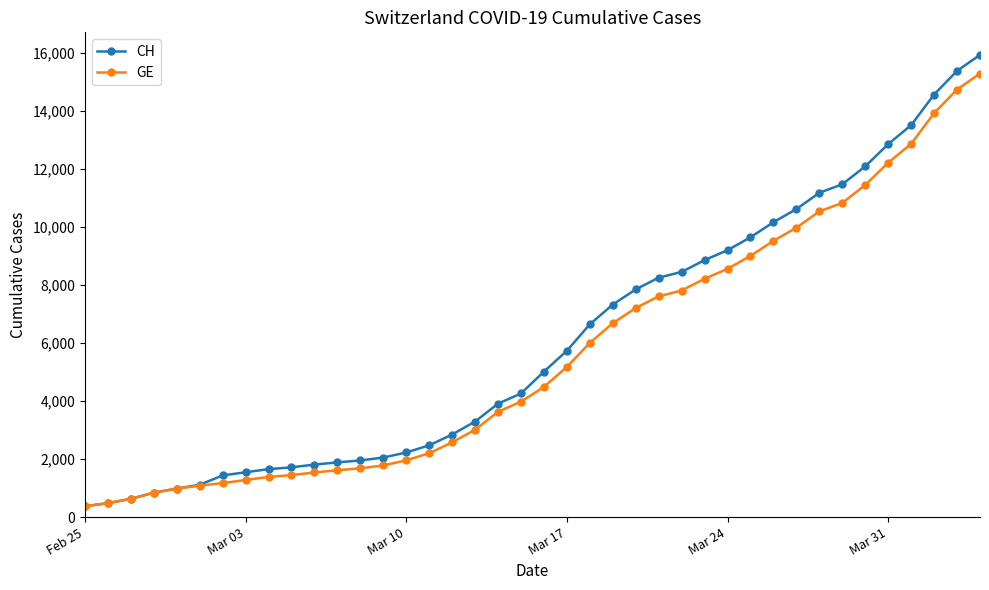

At how many categories does at least one series exceed 8580?

13